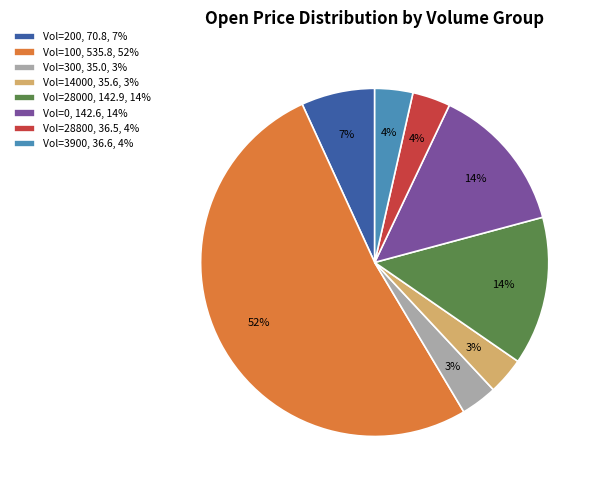

To the nearest percent, what portion does Vol=200, 70.8, 7% represent?

7%